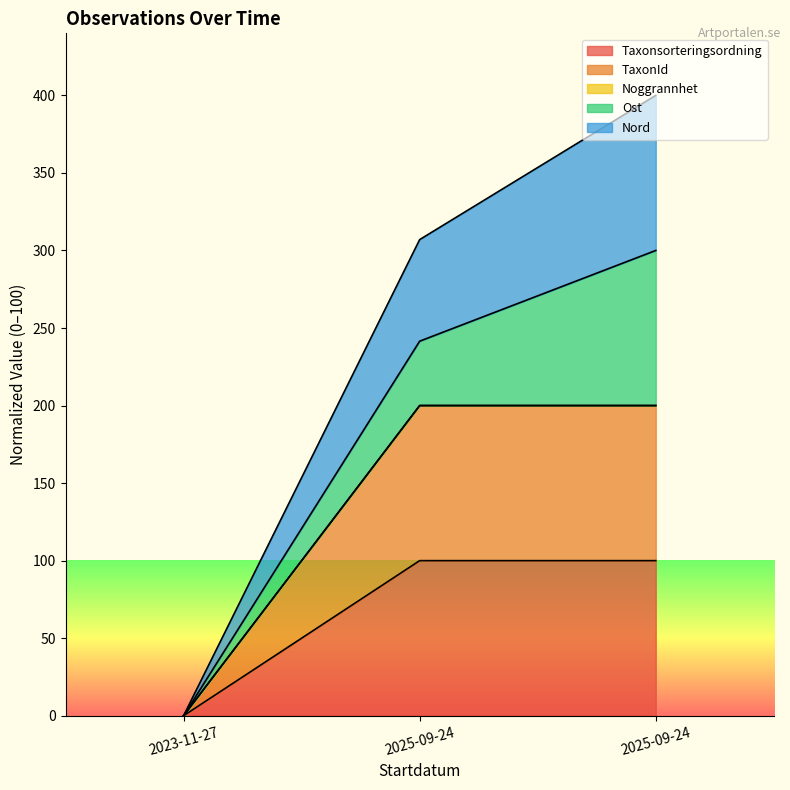

Does the chart have visible grid lines?

No